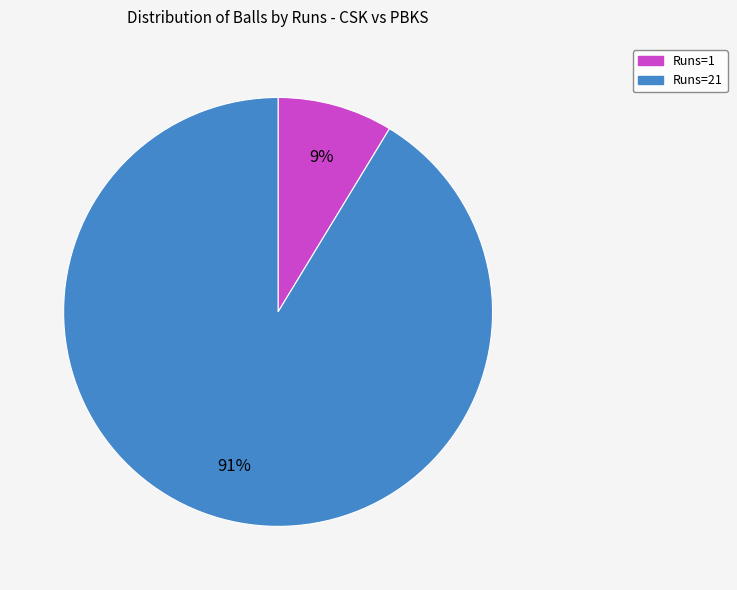

Is the sum of Runs=21 and Runs=1 greater than half?

Yes